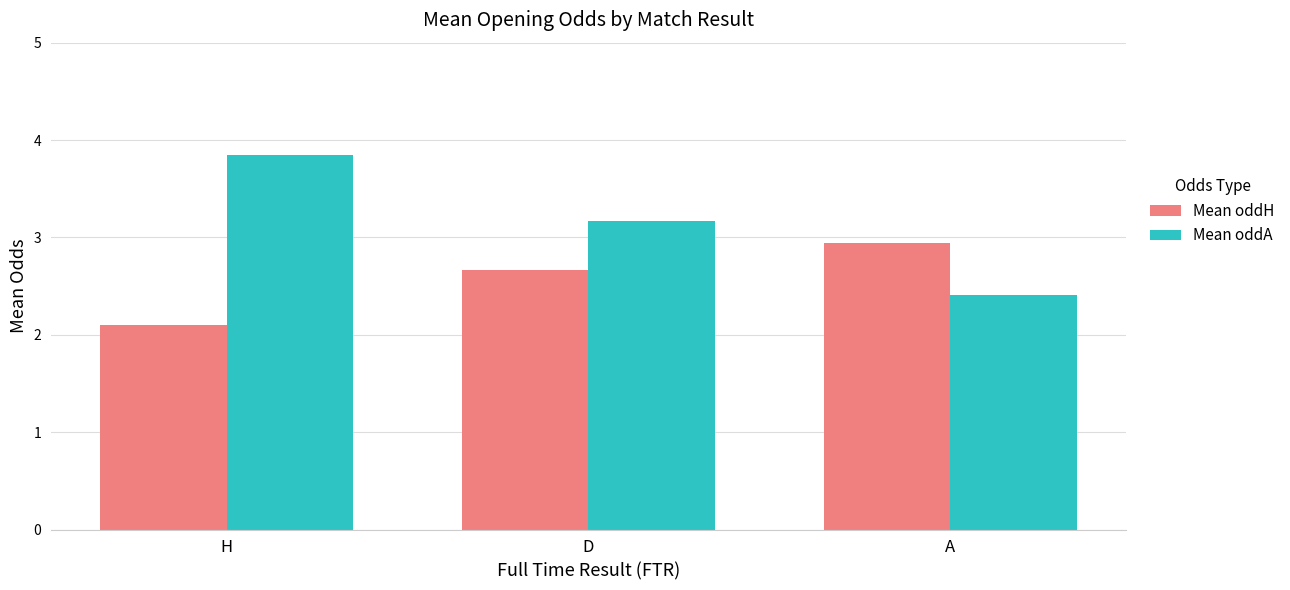

How many groups of bars are there?

3